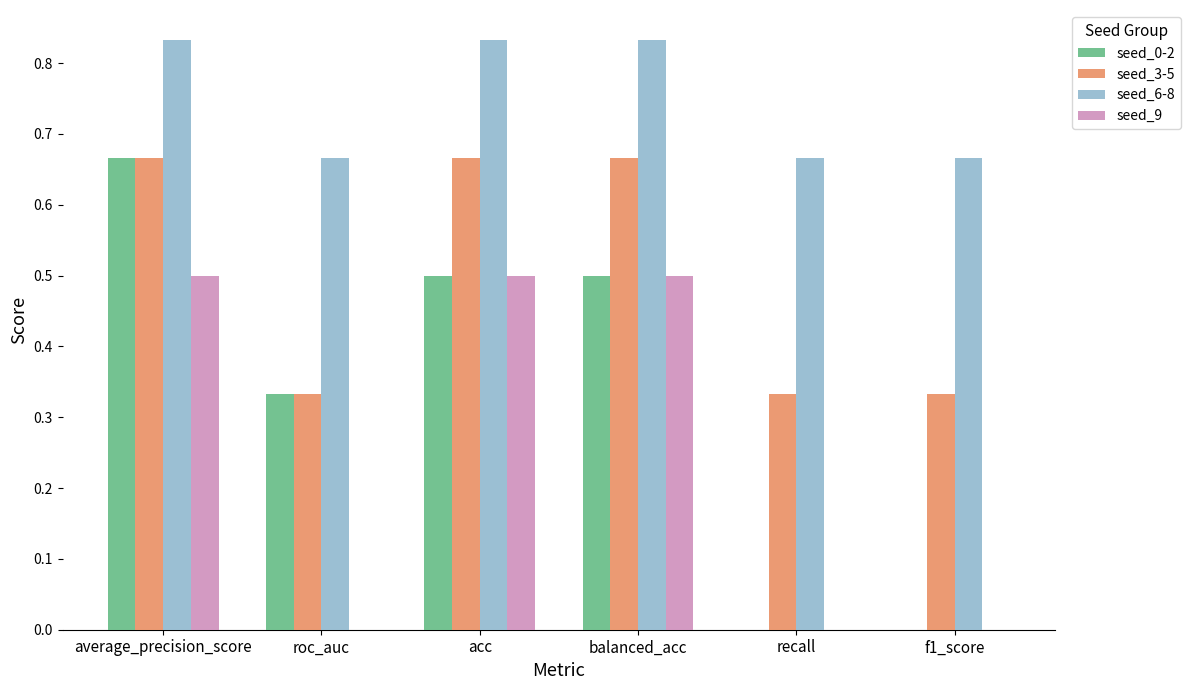

Between roc_auc and acc, which series saw the biggest shift?

seed_9